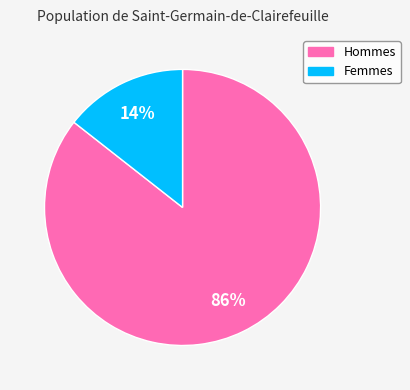

True or false: Hommes accounts for 95% of the total.

False